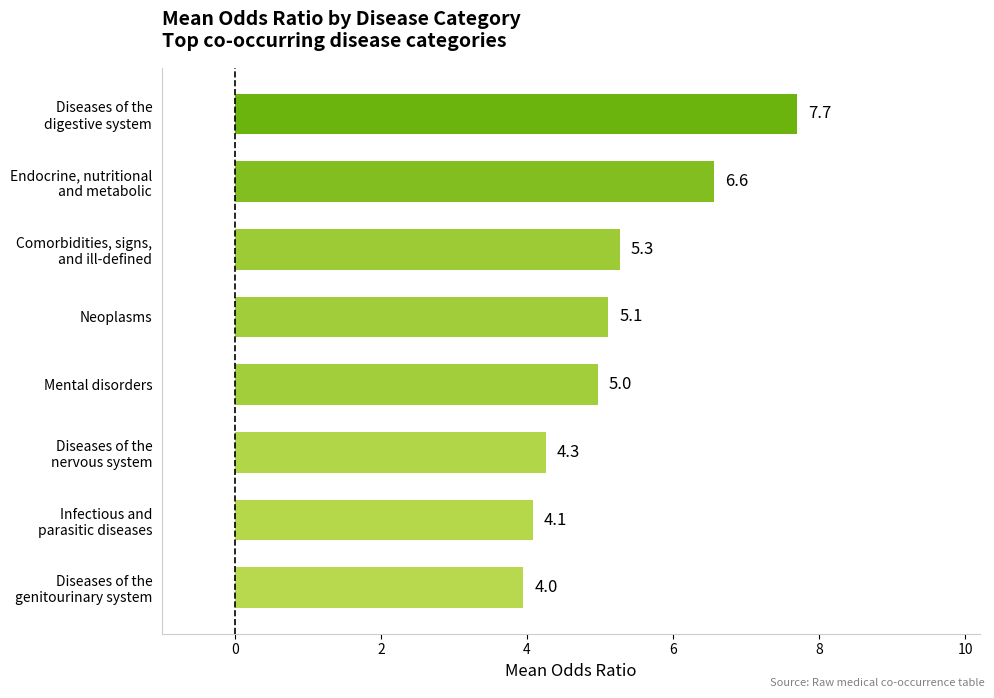

How many data points are less than 5?

4